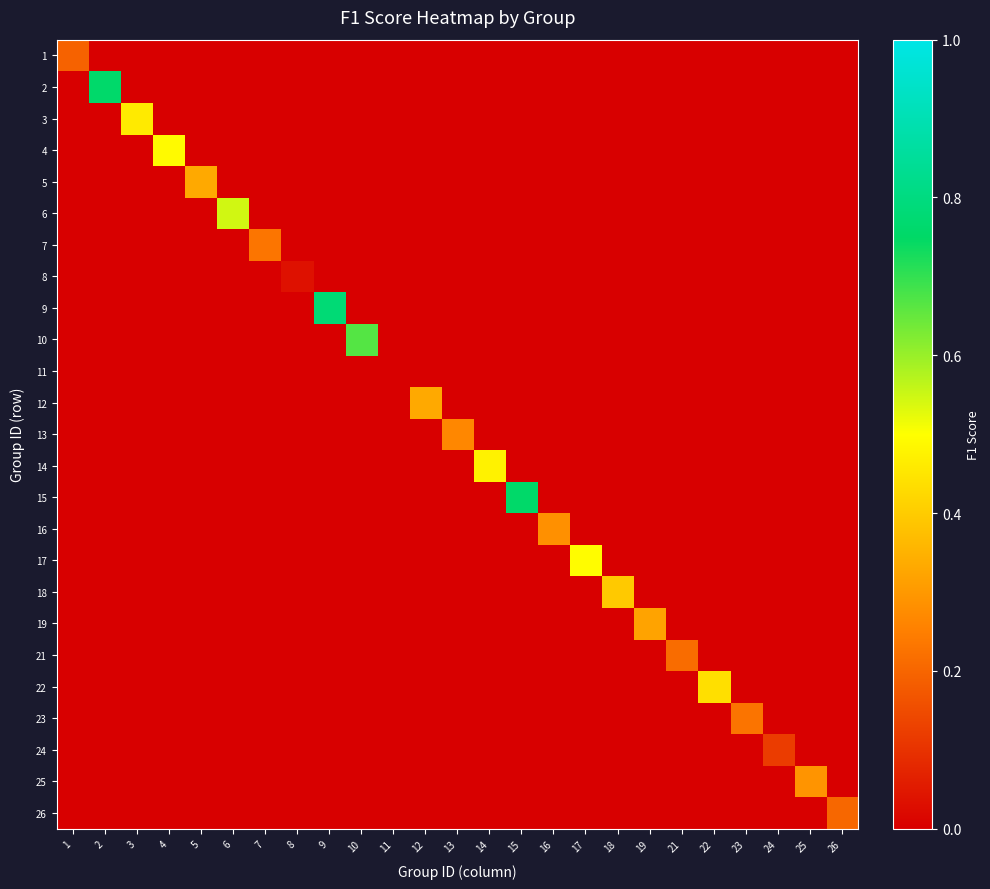

Count the number of categories in the chart.

25